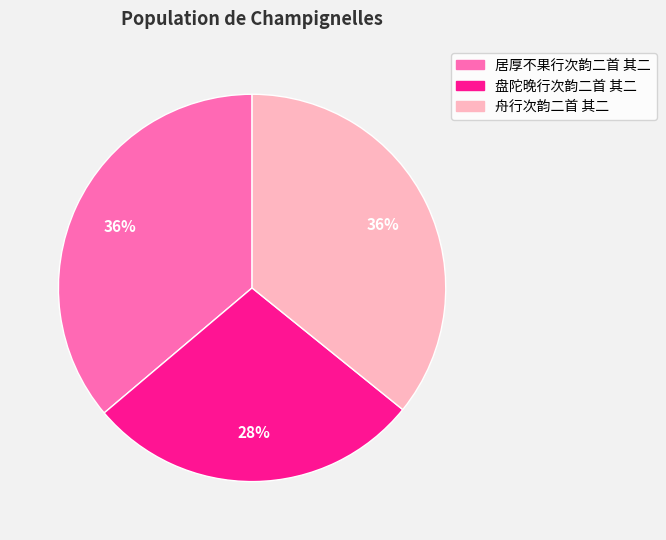

Does 居厚不果行次韵二首 其二 represent more than half of the total?

No